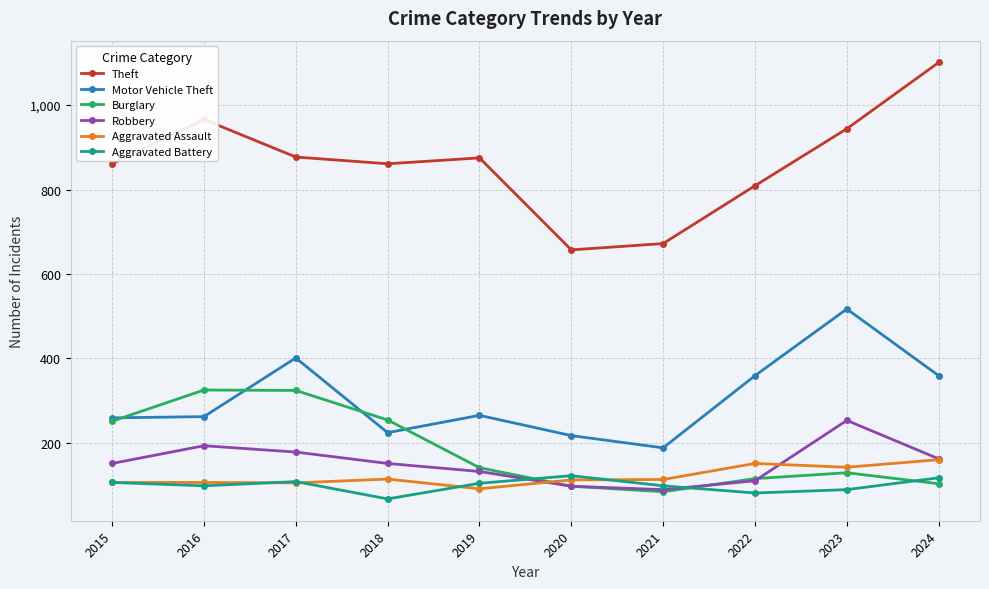

Between 2022 and 2023, which series saw the biggest shift?

Motor Vehicle Theft